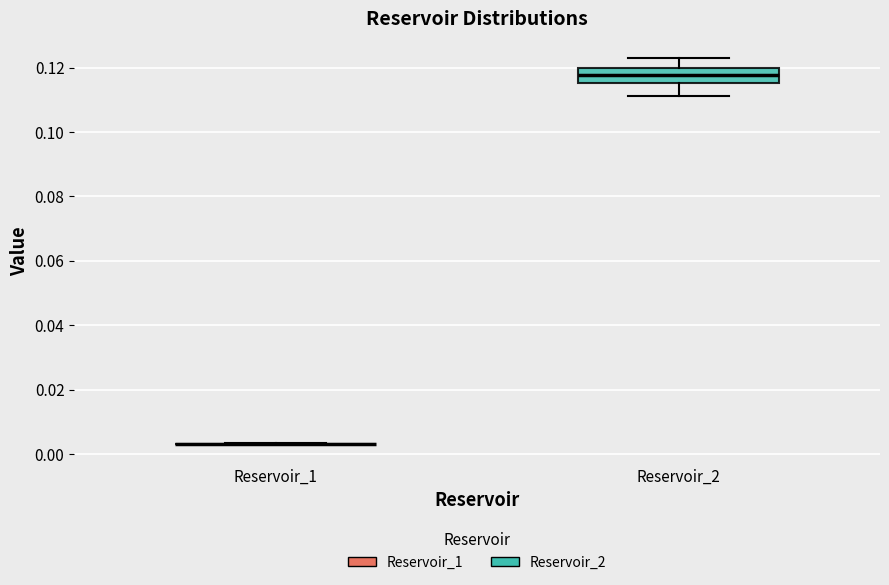

Where is the upper edge of the box for Reservoir_2 on the y-axis? The values are not printed on the chart, so give them approximately, as read against the axis.

0.120